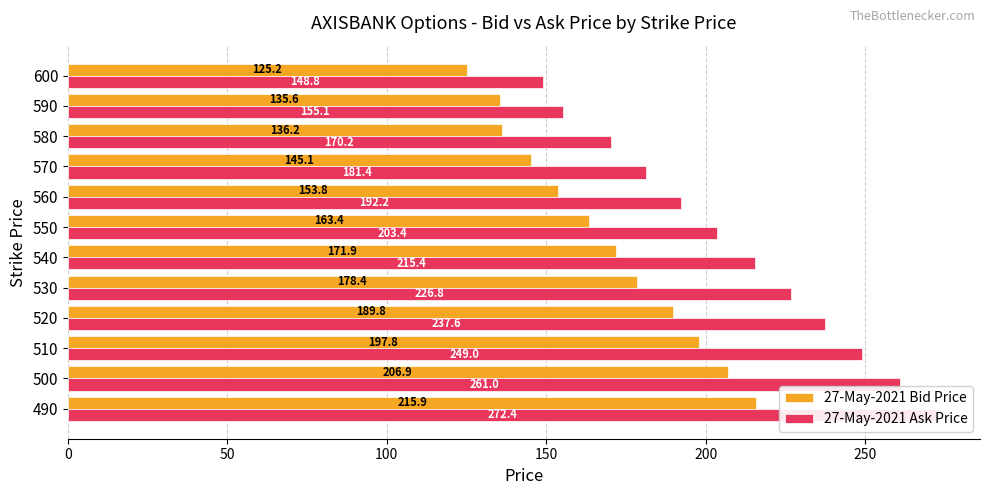

How many bars are there in total?

24